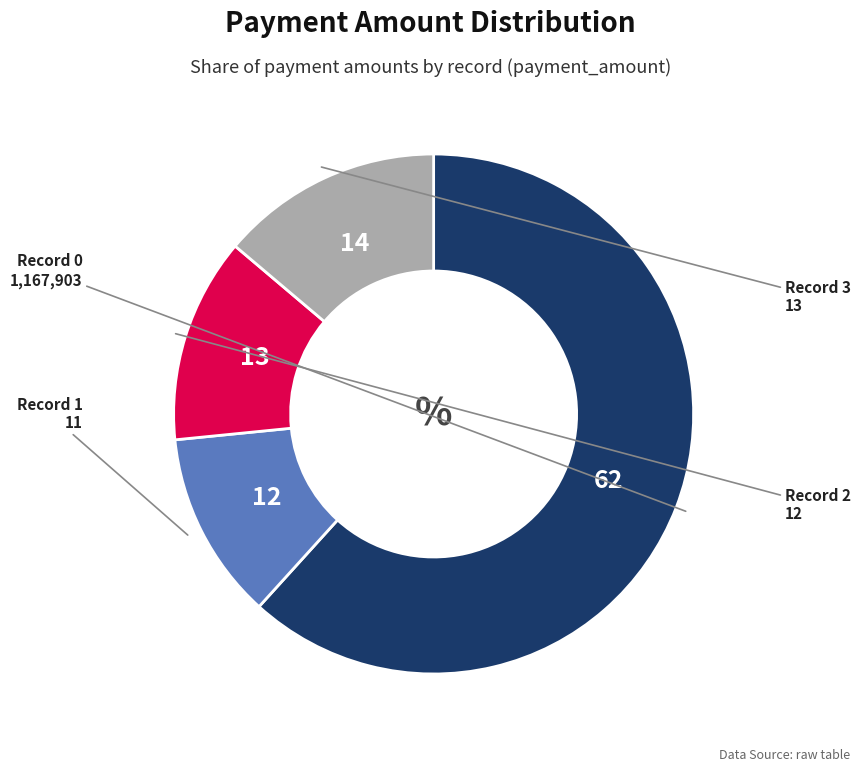

Is it true that Record 0 is 76% of the pie?

False